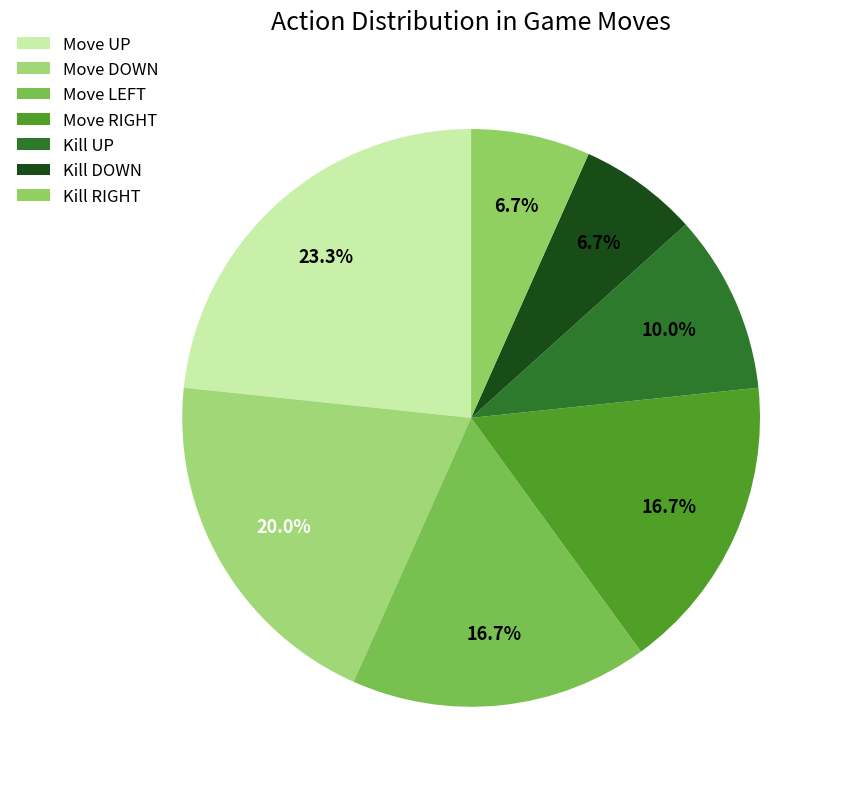

What is the largest slice in the pie chart?

Move UP